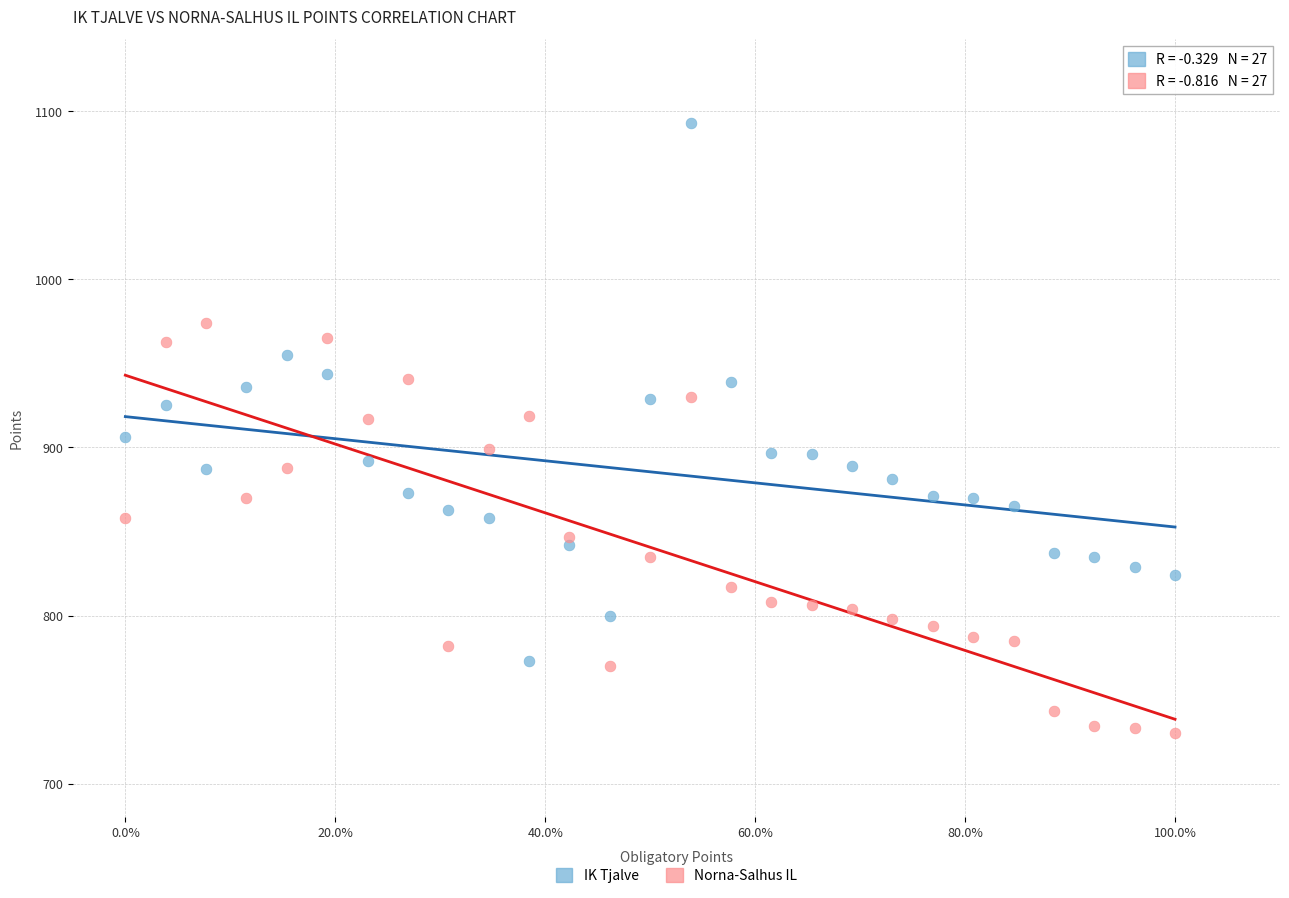

What are all the series names shown in the legend?

IK Tjalve, Norna-Salhus IL